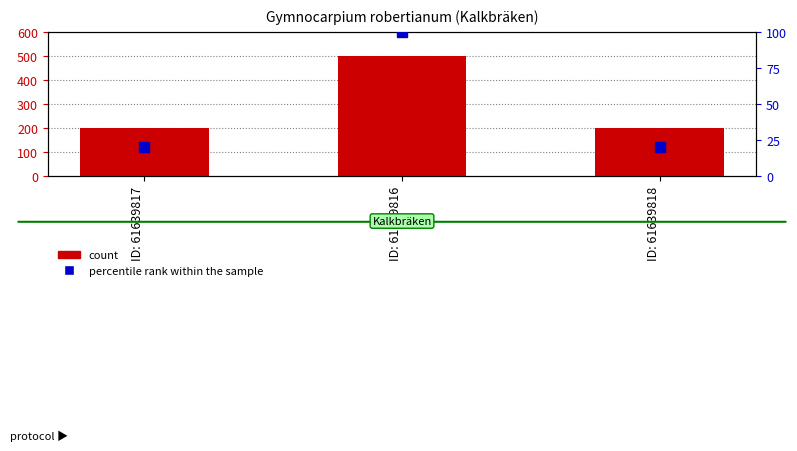

Reading right to left, list all the values displayed in this chart.

count: ID: 61639818=200	ID: 61639816=500	ID: 61639817=200
percentile rank within the sample: ID: 61639818=20	ID: 61639816=100	ID: 61639817=20